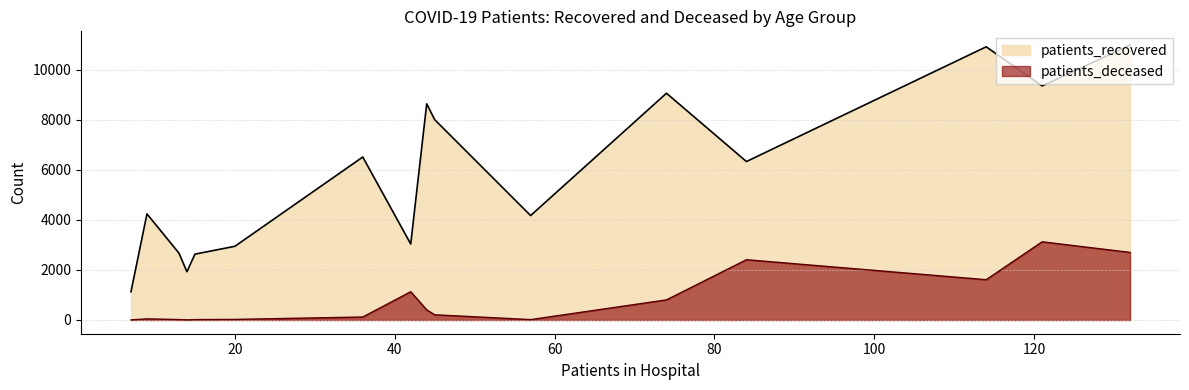

Which series has the largest total across all categories?

patients_recovered